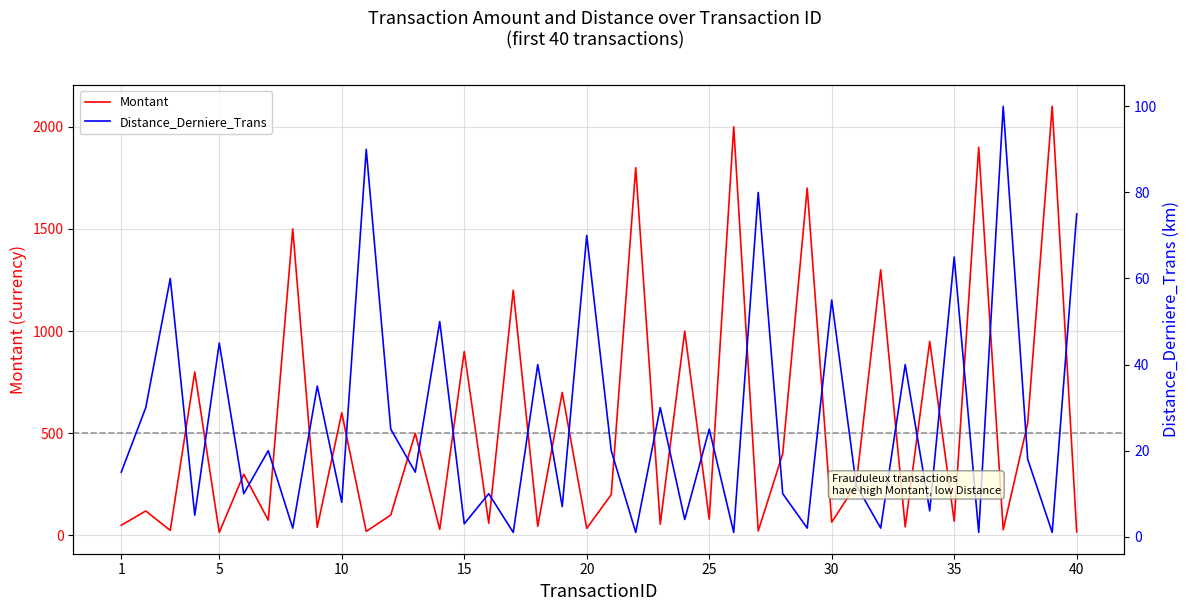

In Distance_Derniere_Trans, how many points are lower than both neighbors (excluding endpoints)?

16